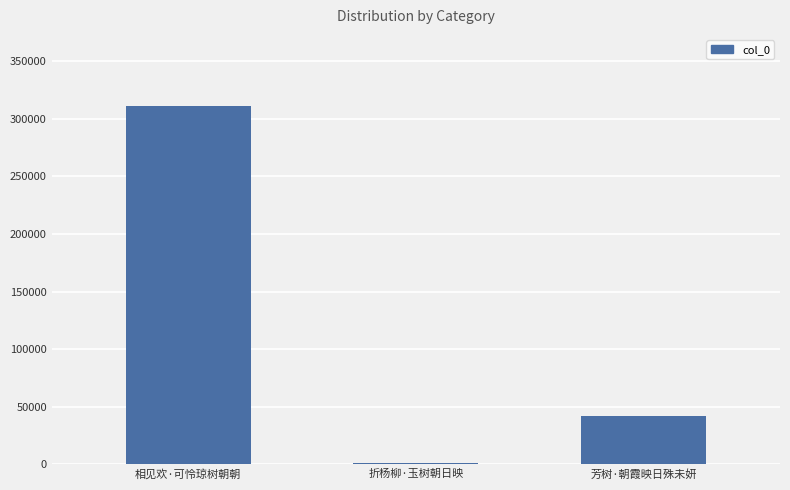

What is the sum of all values?

353232